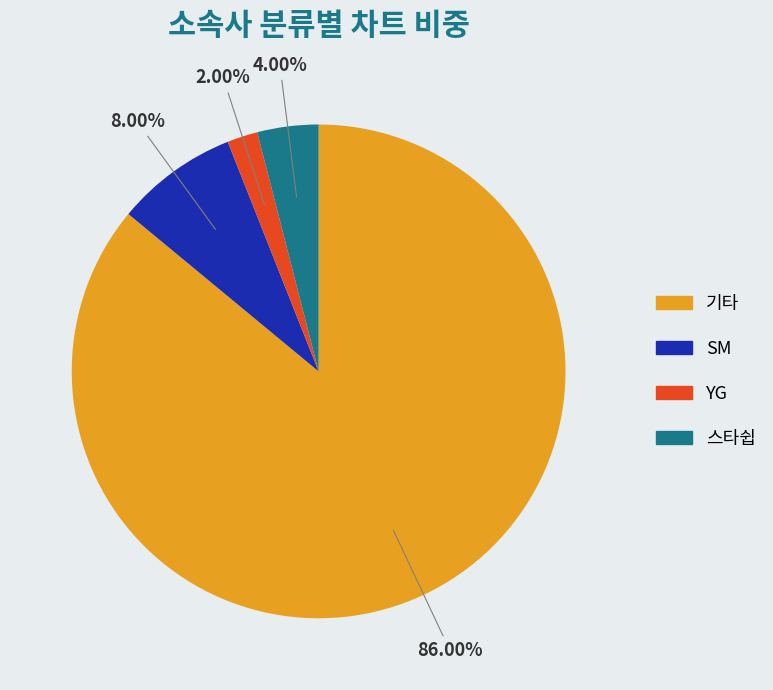

Is there any slice that represents more than half of the pie?

Yes